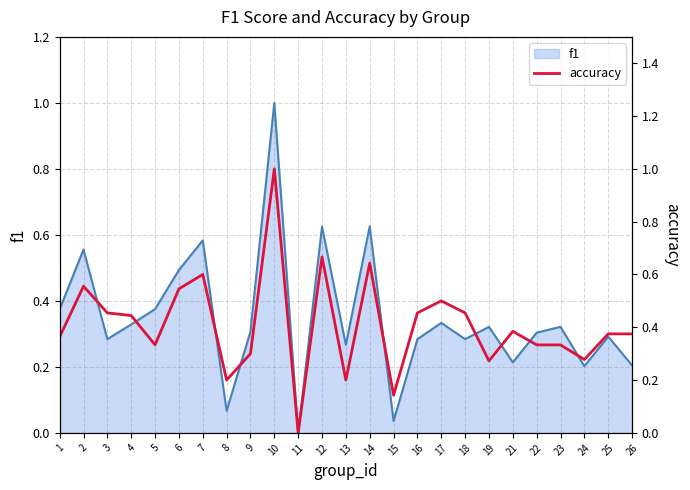

The value at 22 is 0.2. True or false?

False